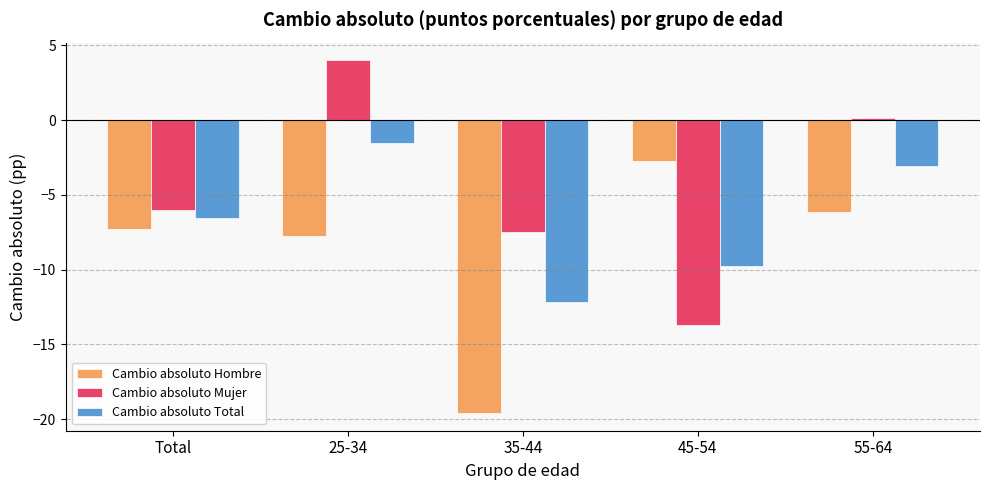

At which category does the chart reach its minimum across all series?

35-44